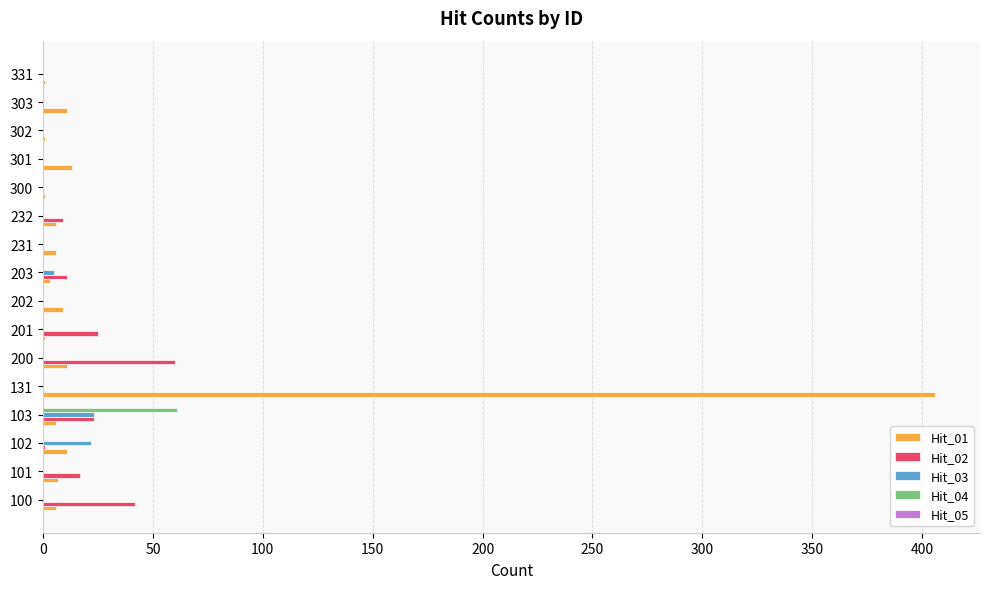

What is the maximum value shown in the chart?

406